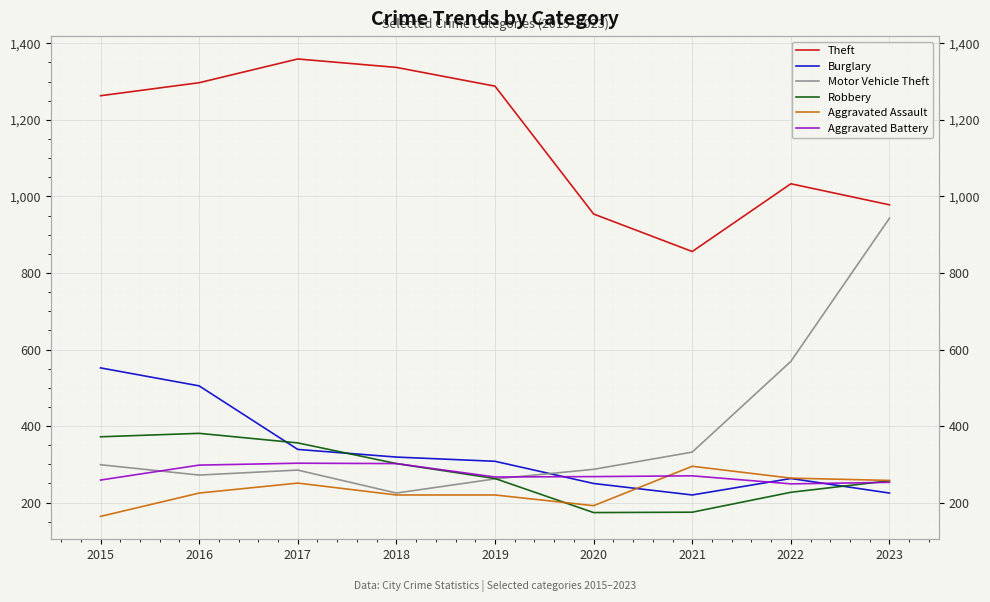

What is the minimum value shown in the chart?

164